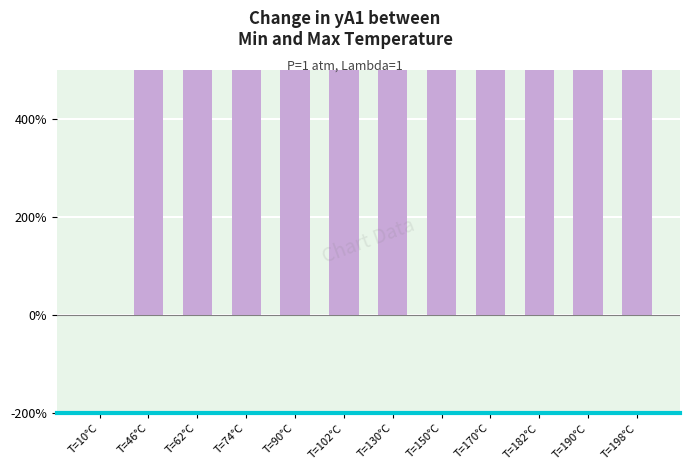

At which category does the chart reach its peak across all series?

T=198°C